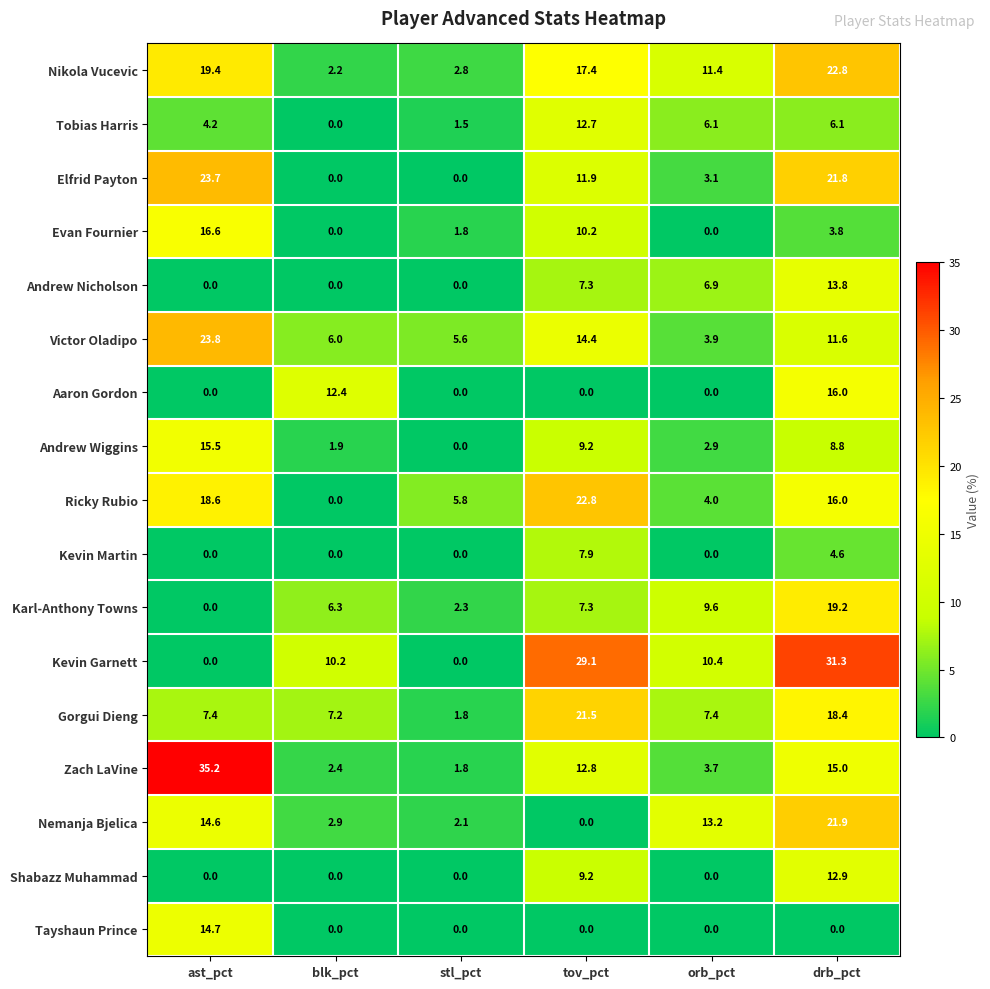

What is the maximum value for Zach LaVine?

35.2